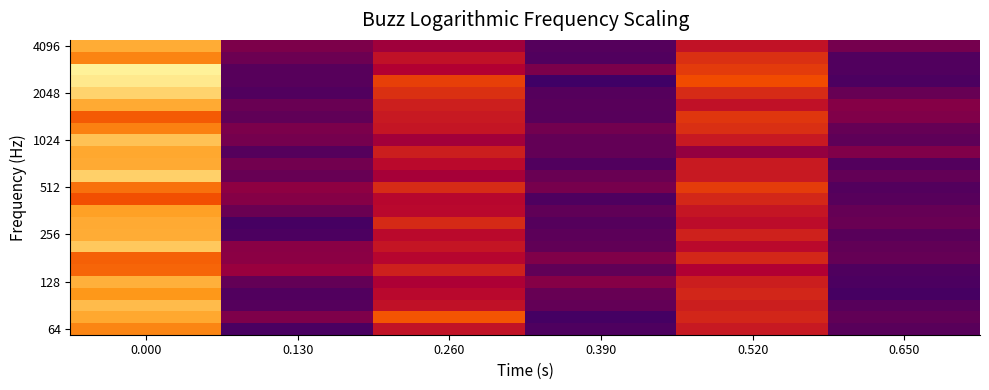

Between 0.130 and 0.390, which is larger?

0.130